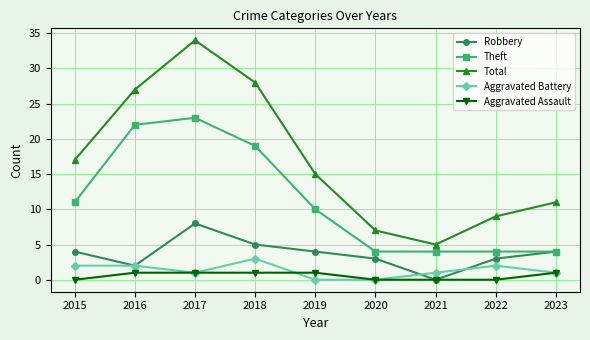

Which series has the widest spread of values?

Total